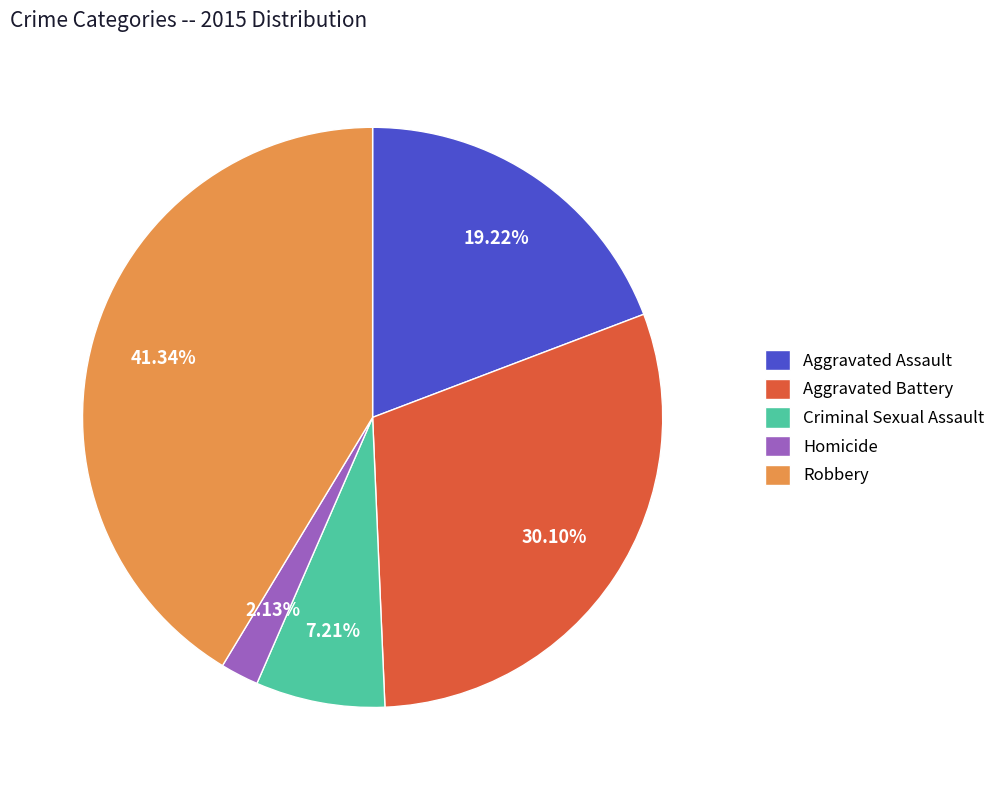

True or false: Aggravated Battery accounts for 30% of the total.

True